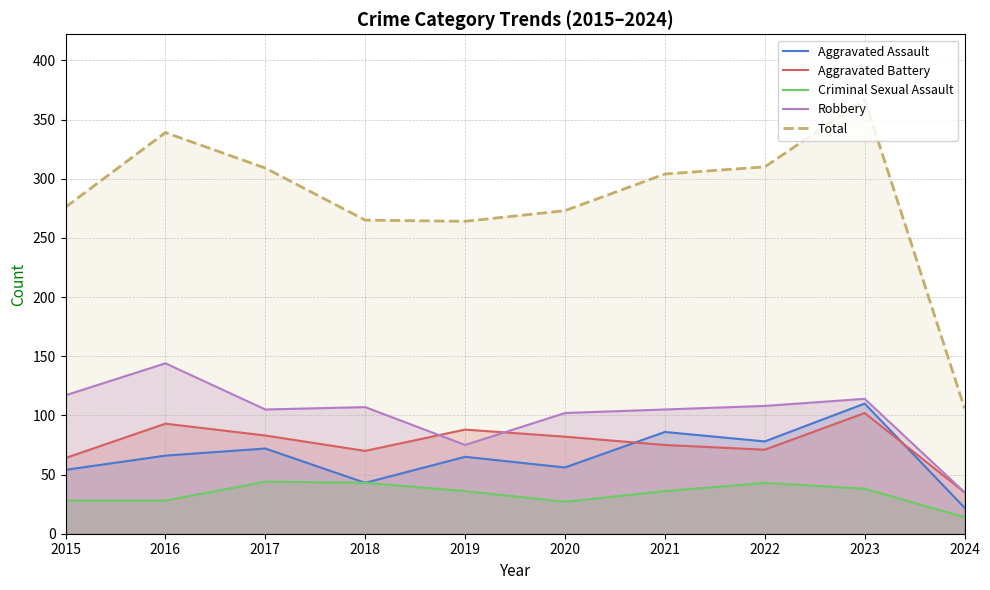

Between 2015 and 2021, which series saw the biggest shift?

Aggravated Assault